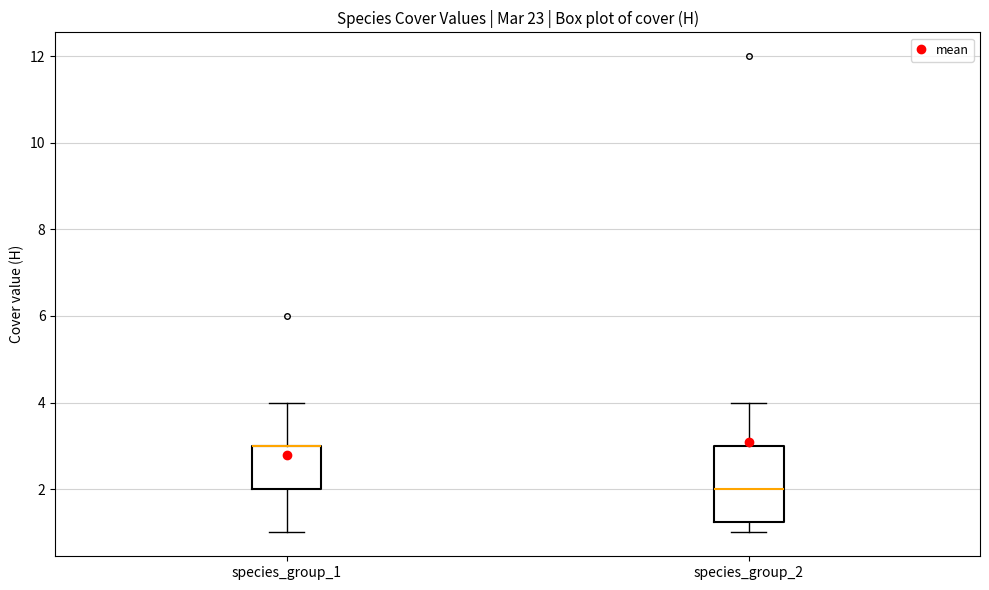

Comparing the boxes themselves (not the whiskers), which one is the tallest?

species_group_2